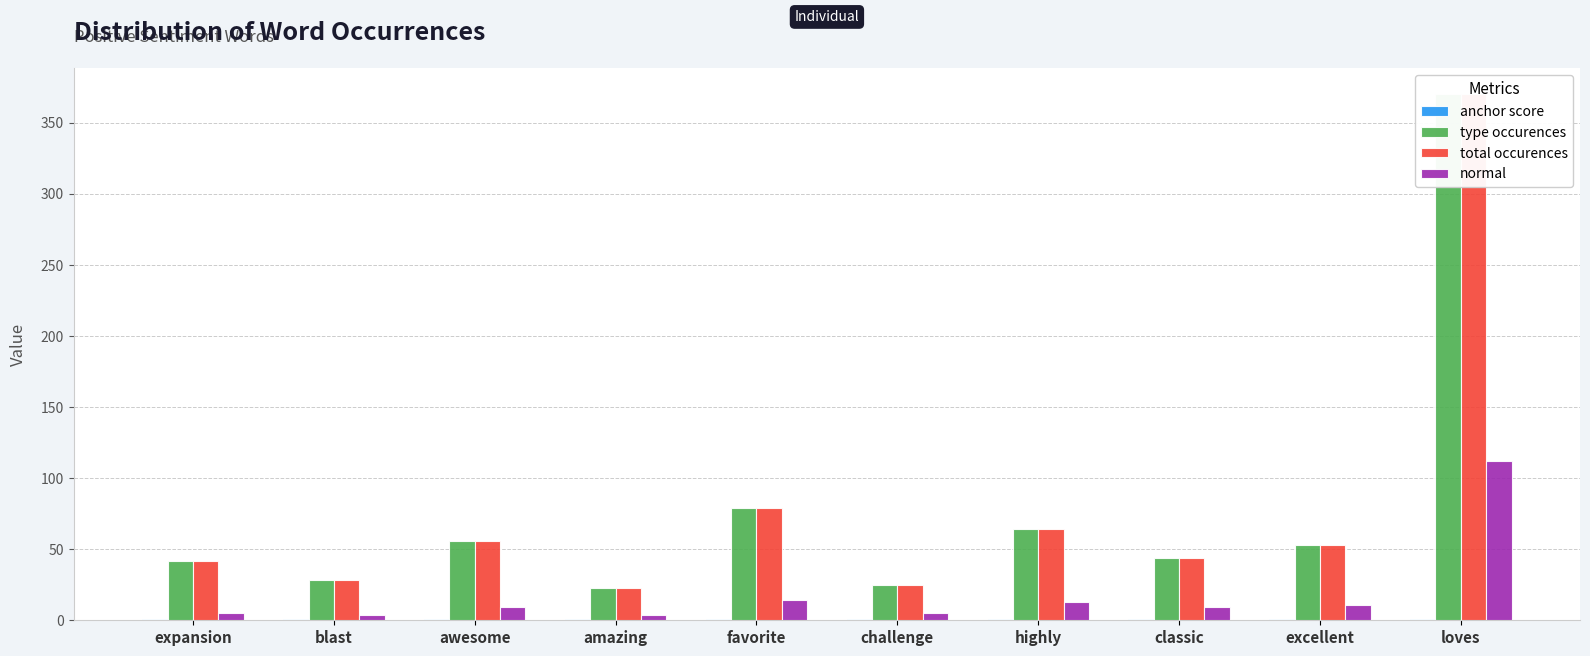

What is the approximate value of anchor score at amazing?

0.9